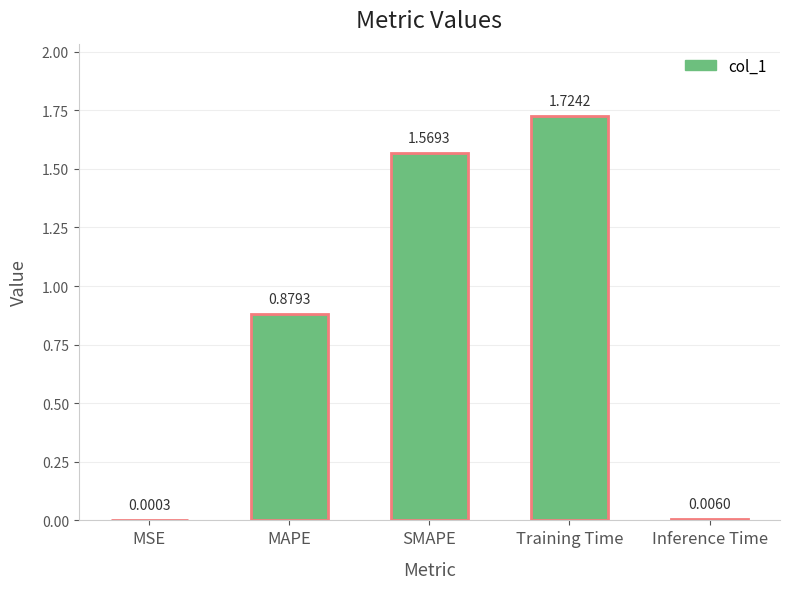

Are the bars horizontal?

No